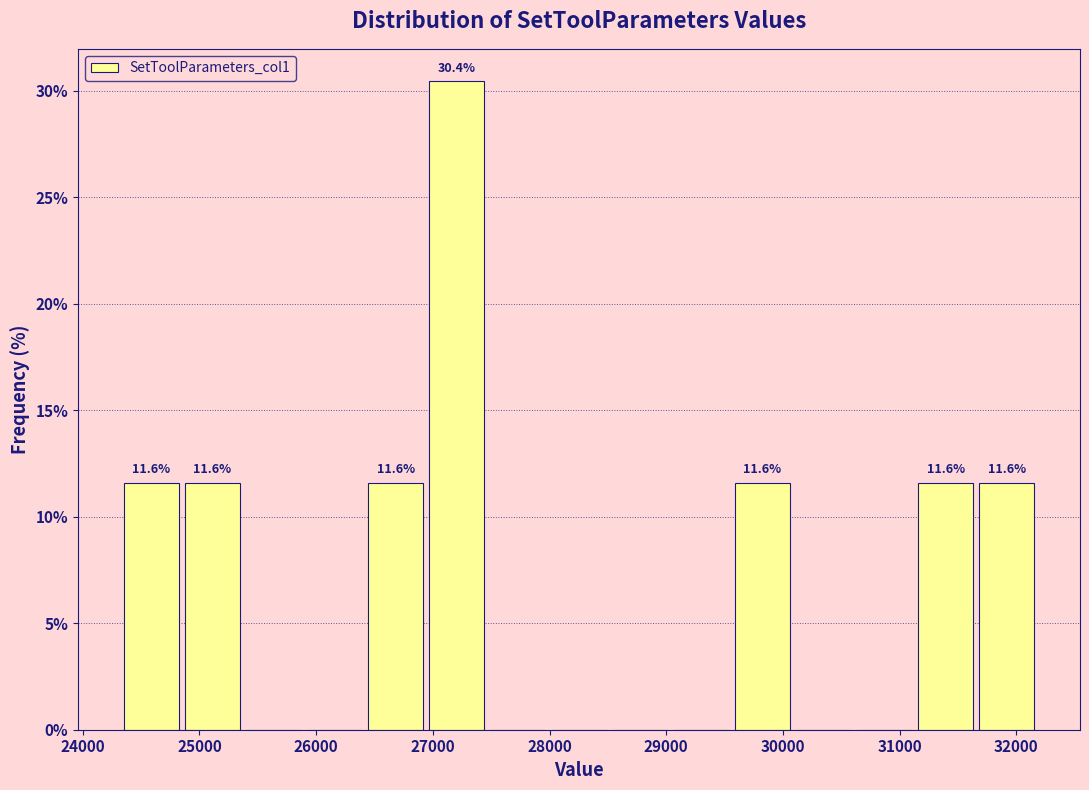

Which range on the x-axis has the tallest bar?

26900 to 27500